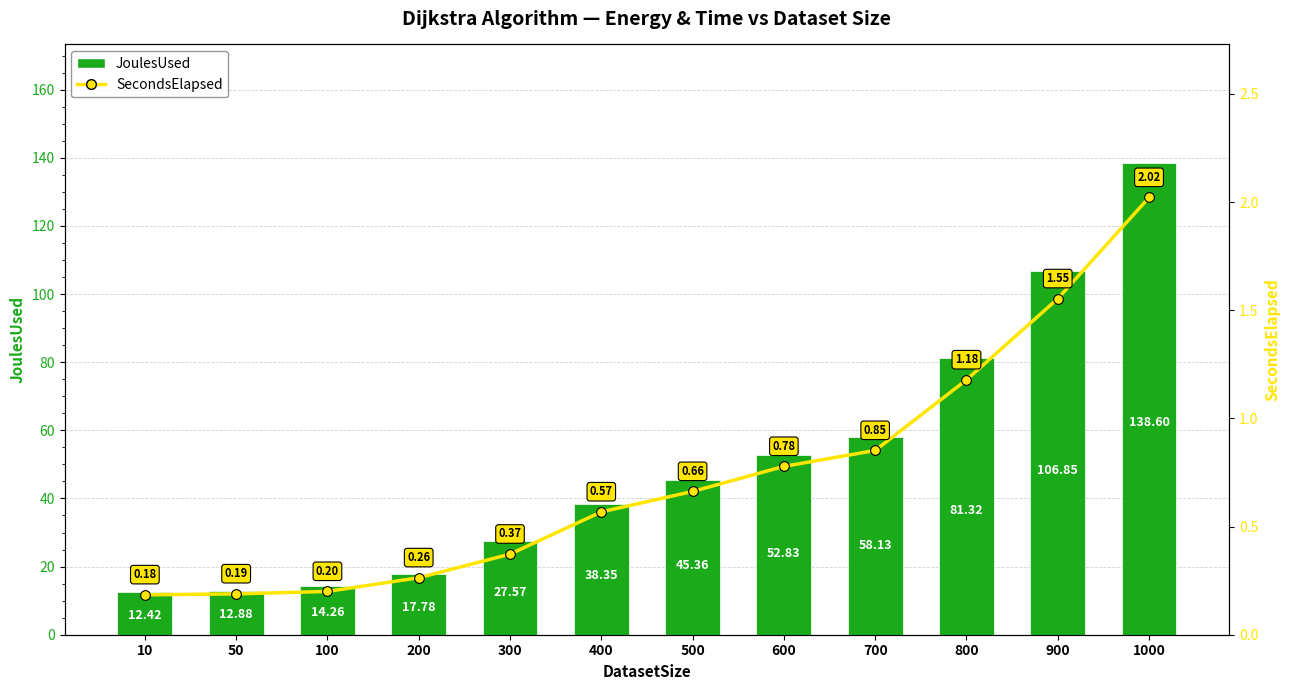

What is the difference between the highest and lowest values at 10?

12.2